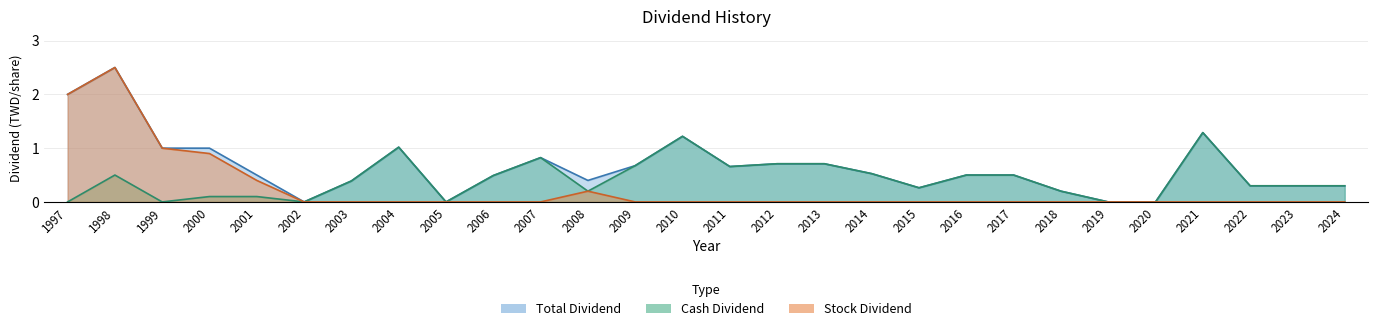

True or false: Total Dividend and Cash Dividend cross at least once.

False